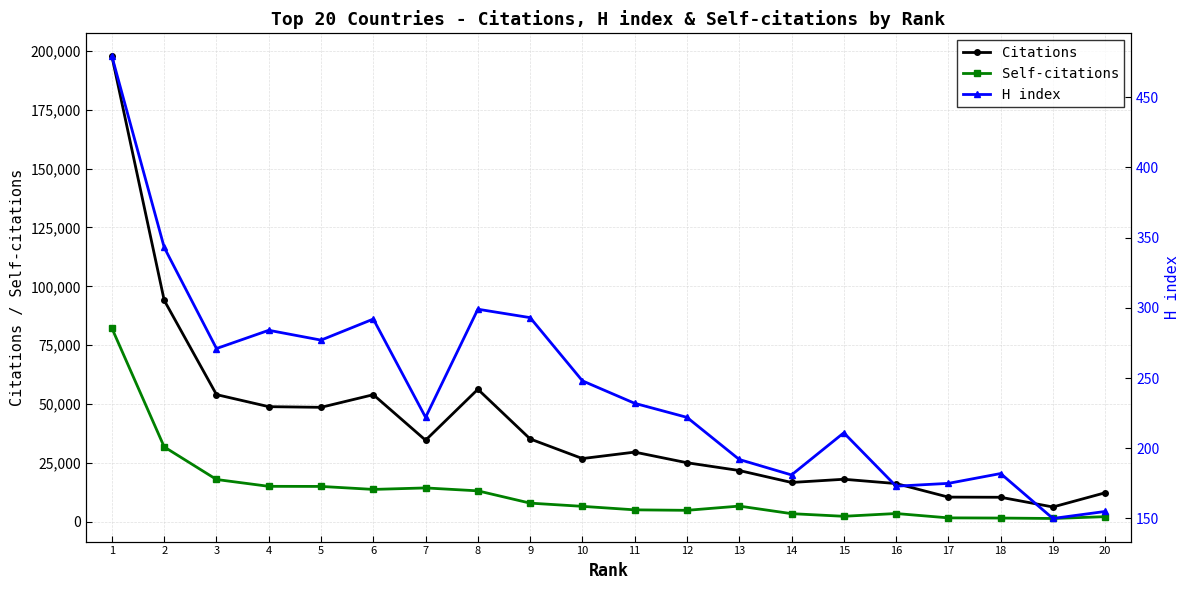

What is the minimum value for Self-citations?

1381